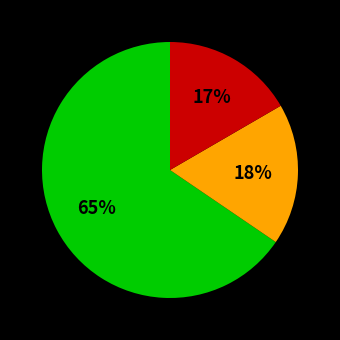

To the nearest percent, what is the average slice percentage?

33%